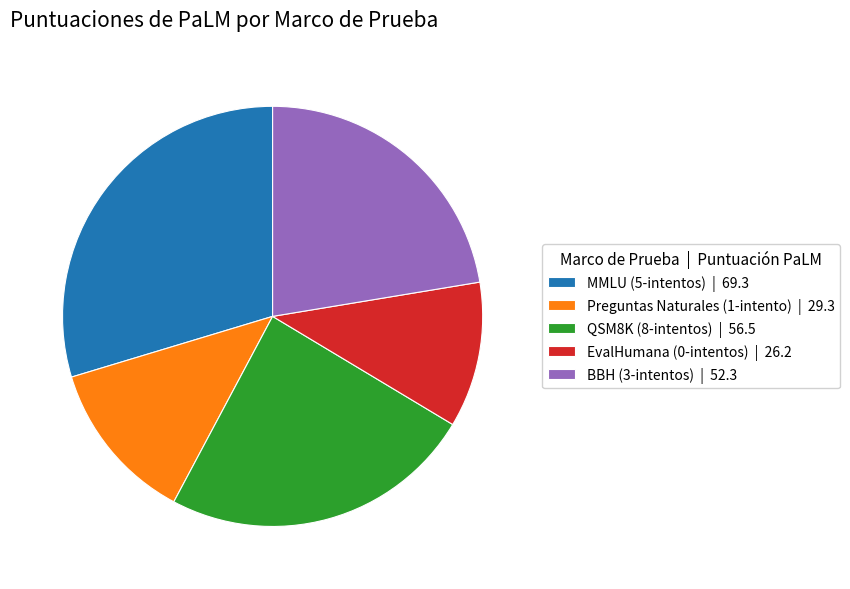

Does any single category account for the majority?

No